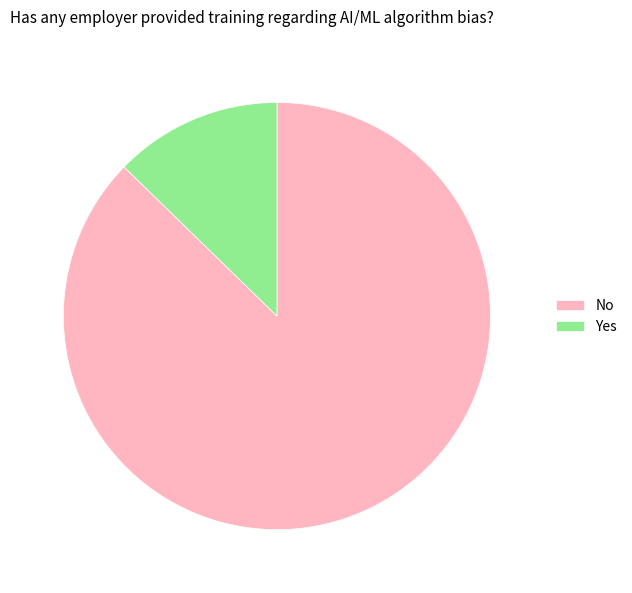

Count the number of slices in the pie.

2